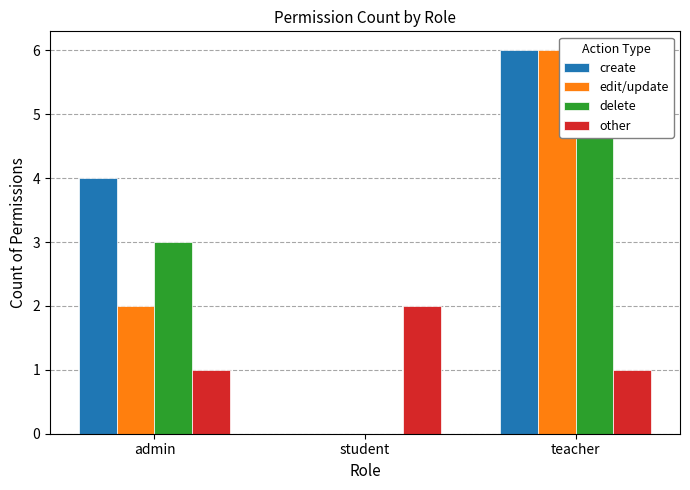

Rank the series by their average value, from lowest to highest.

other, edit/update, delete, create